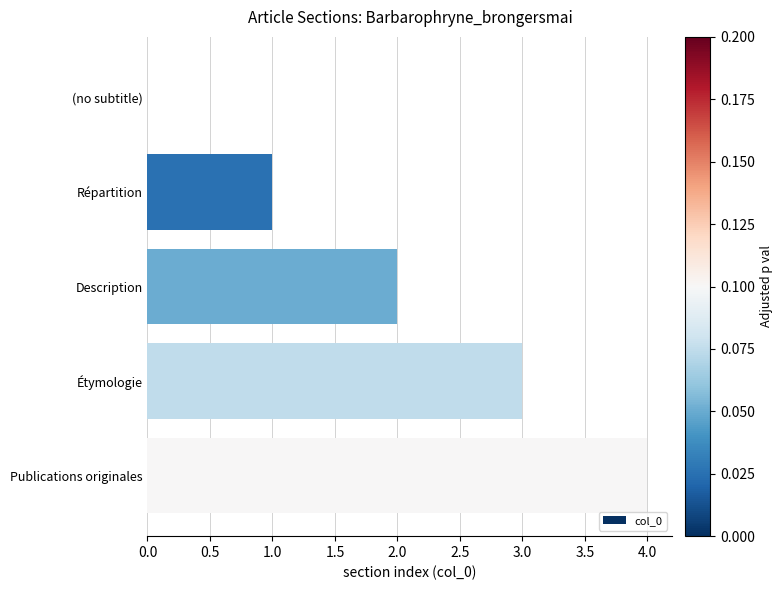

Are the bars horizontal?

Yes